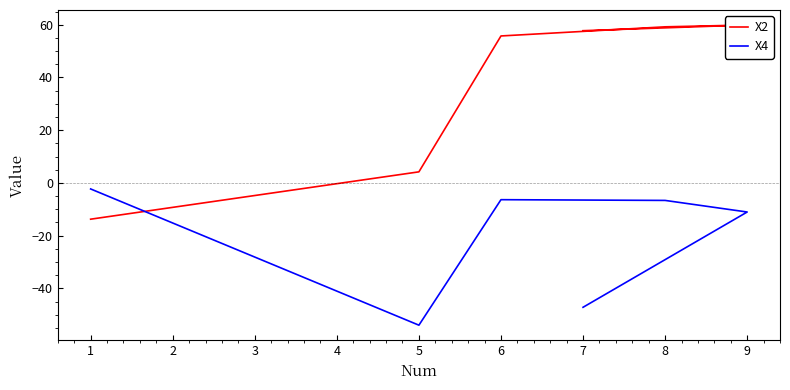

Between 7 and 5, which is larger?

7